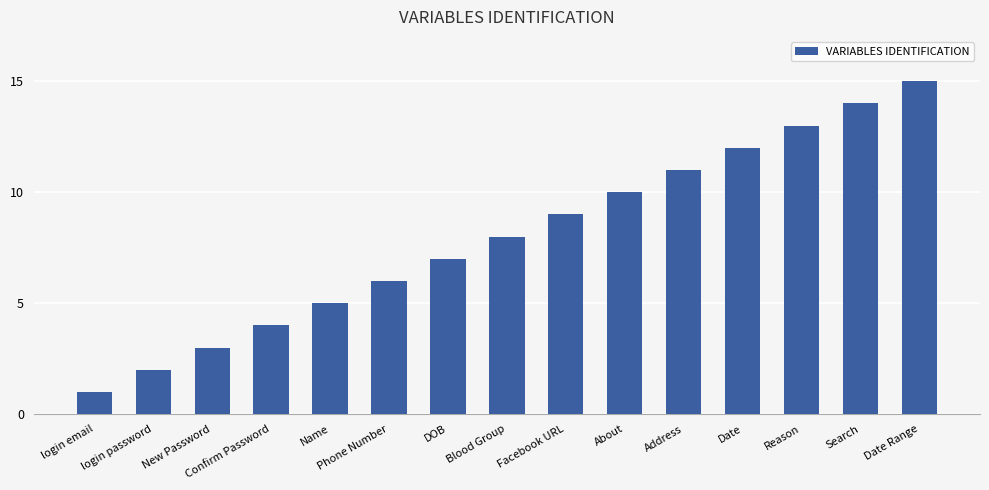

List the labels in order of value, smallest first.

login email, login password, New Password, Confirm Password, Name, Phone Number, DOB, Blood Group, Facebook URL, About, Address, Date, Reason, Search, Date Range